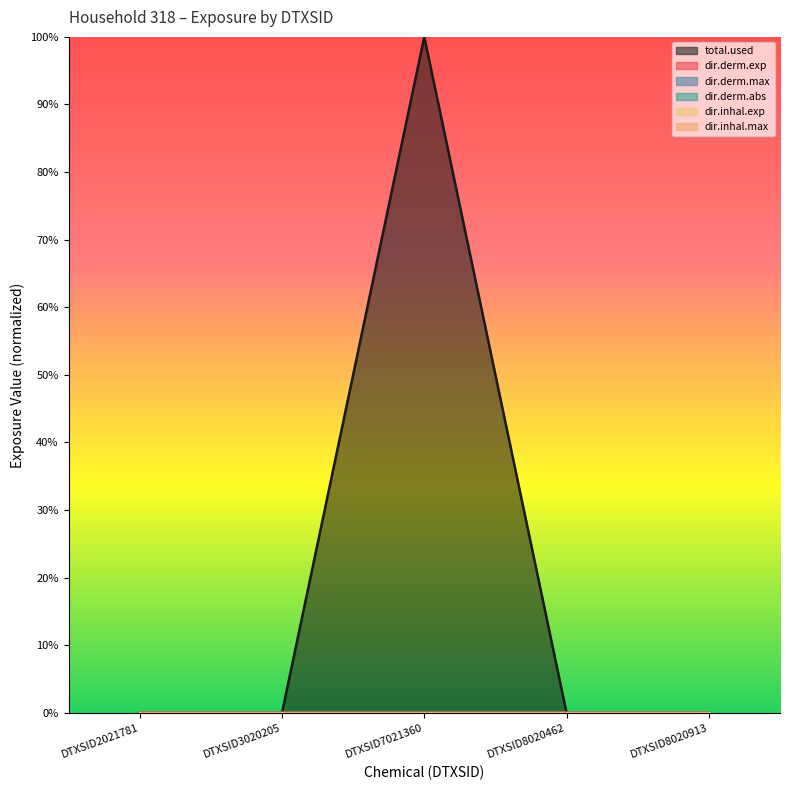

Is it true that dir.inhal.max equals 0.0 at DTXSID3020205?

True